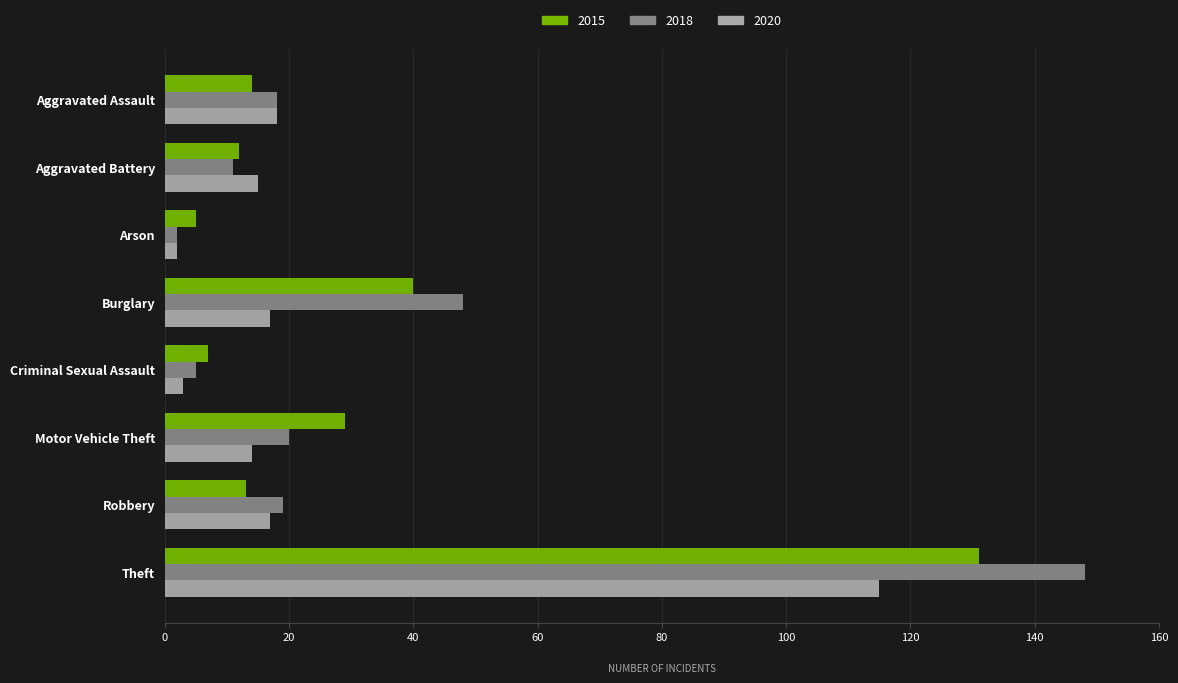

Which series has the widest spread of values?

2018